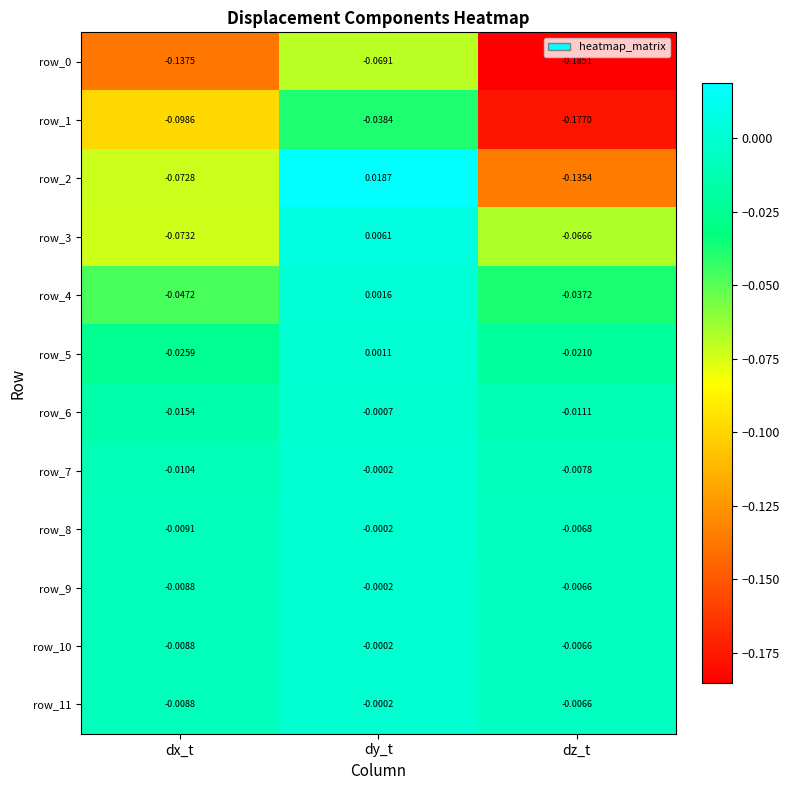

At which label is row_8 closest to 0?

dy_t